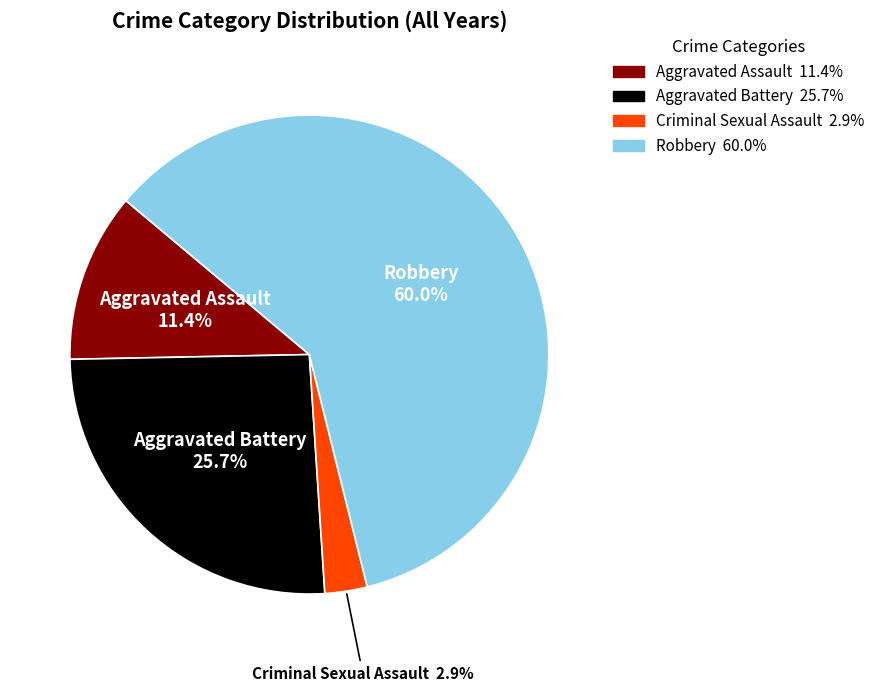

Does any single category account for the majority?

Yes